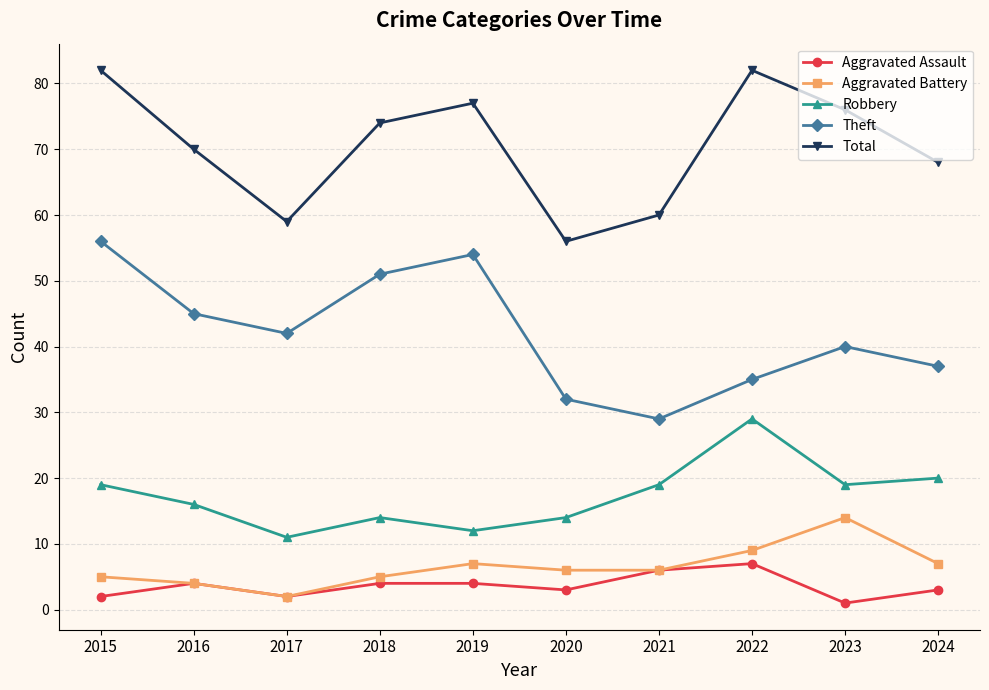

True or false: Robbery has more than 0 points higher than both neighbors.

True